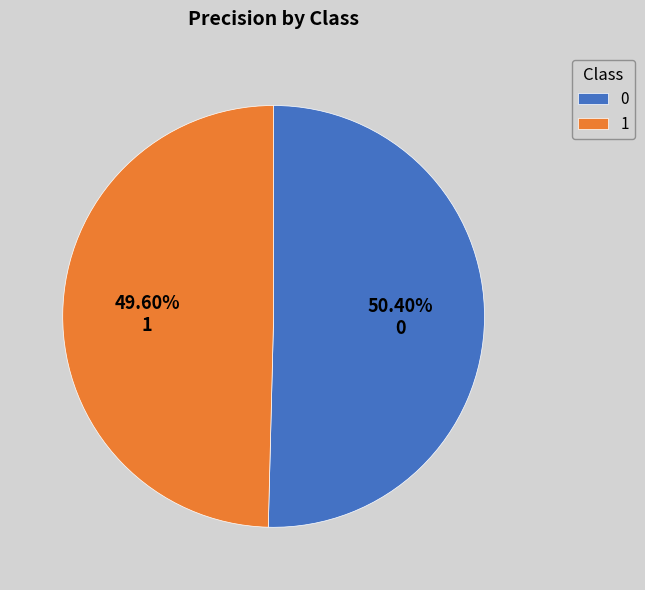

What percentage is the 1 slice, to the nearest percent?

50%